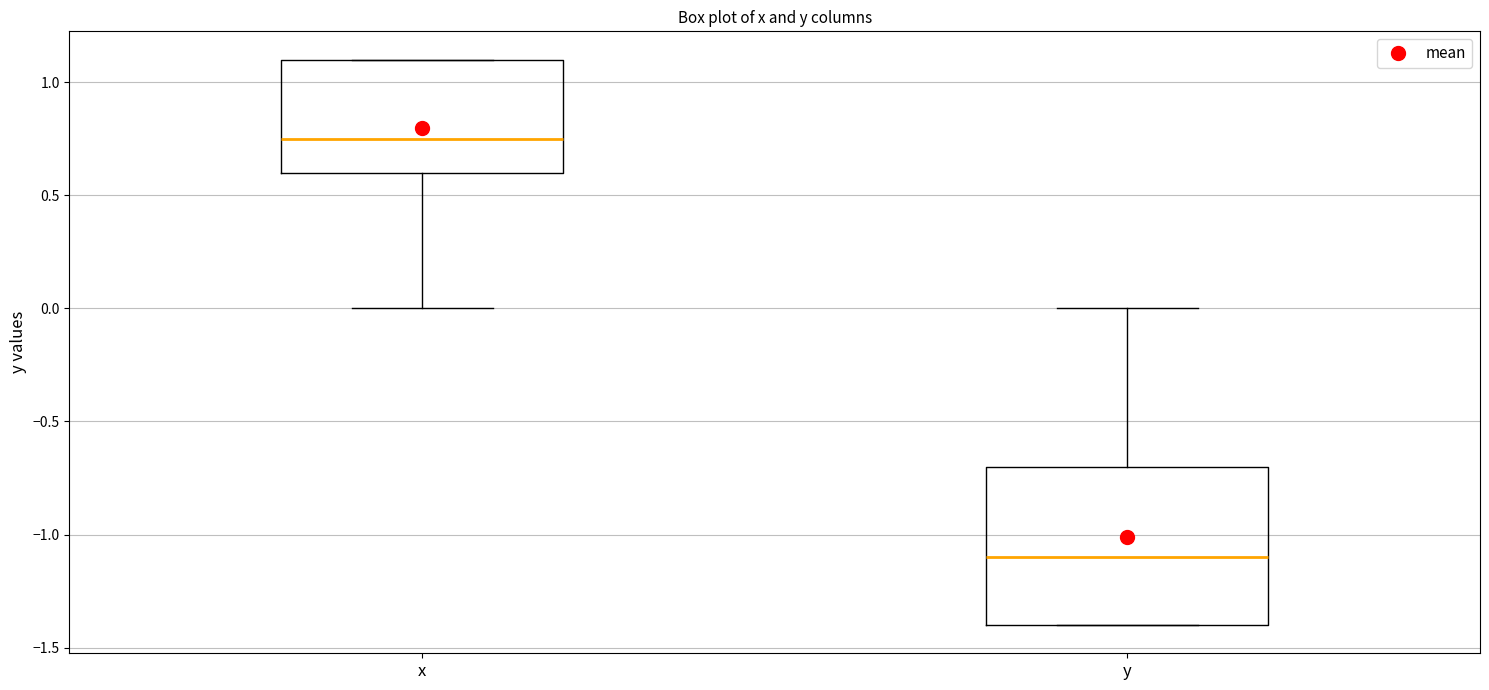

Which box has the lowest median line?

y